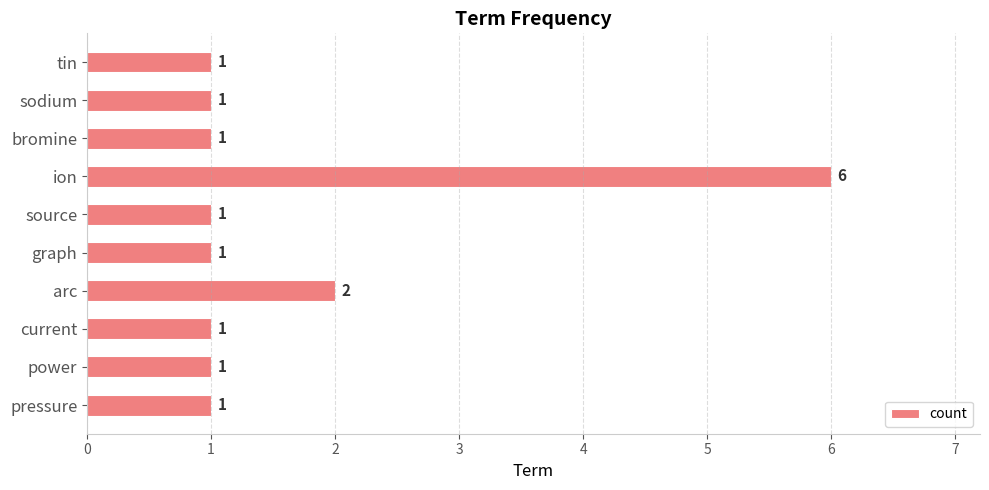

Approximately how many times larger is the value at bromine compared to tin?

1.0